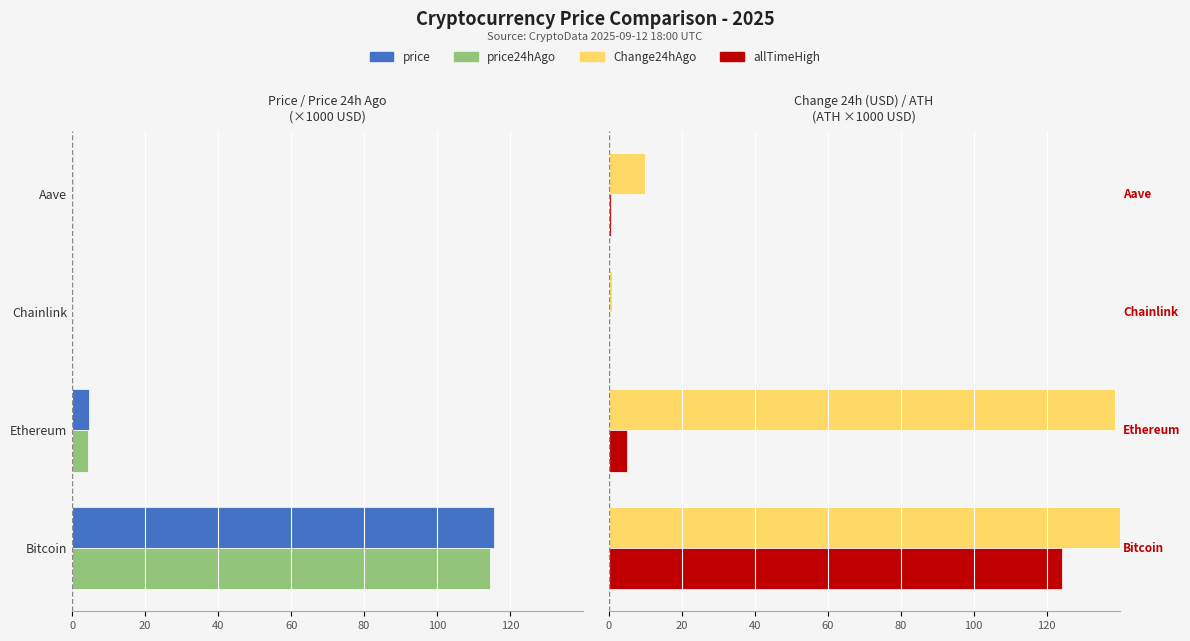

What is the difference between the highest and lowest values at Ethereum?

143.4